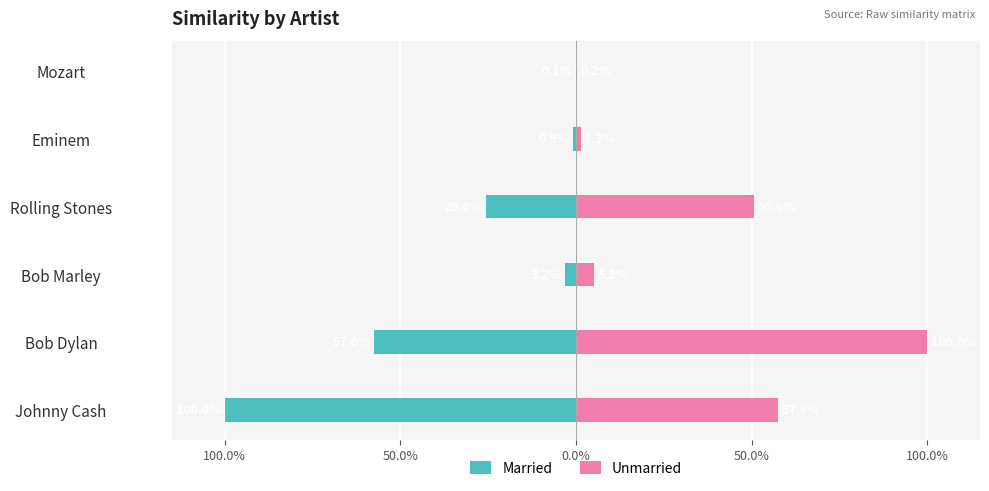

Which series has the widest spread of values?

Married